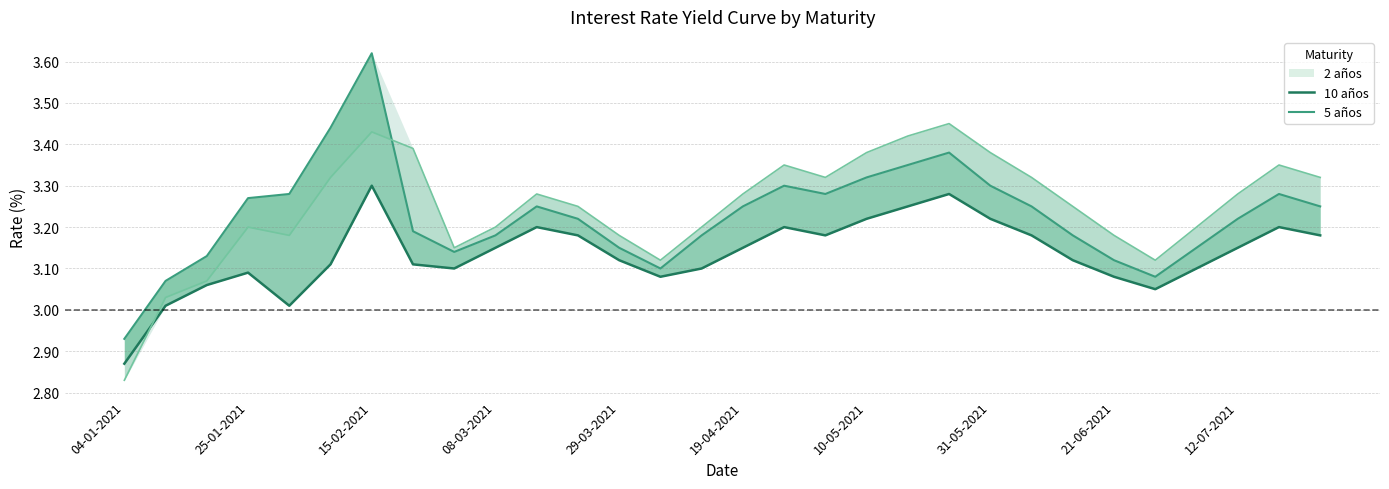

At how many categories does at least one series exceed 3?

29